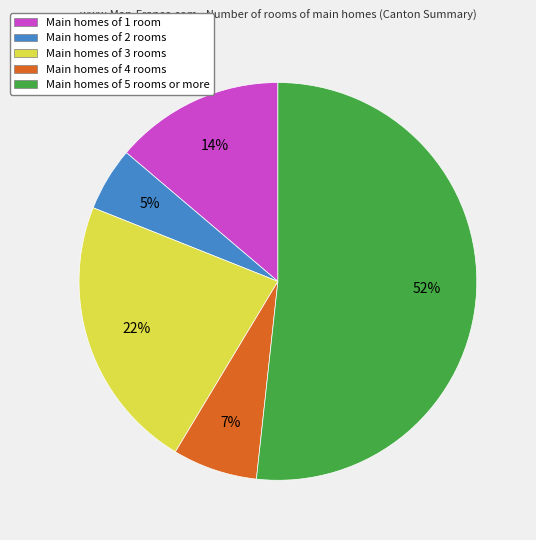

What percentage is the Main homes of 3 rooms slice, to the nearest percent?

22%